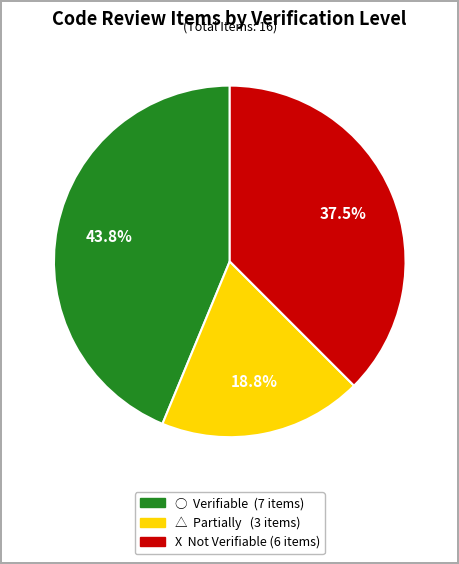

How much of the chart is everything except X?

62.5%